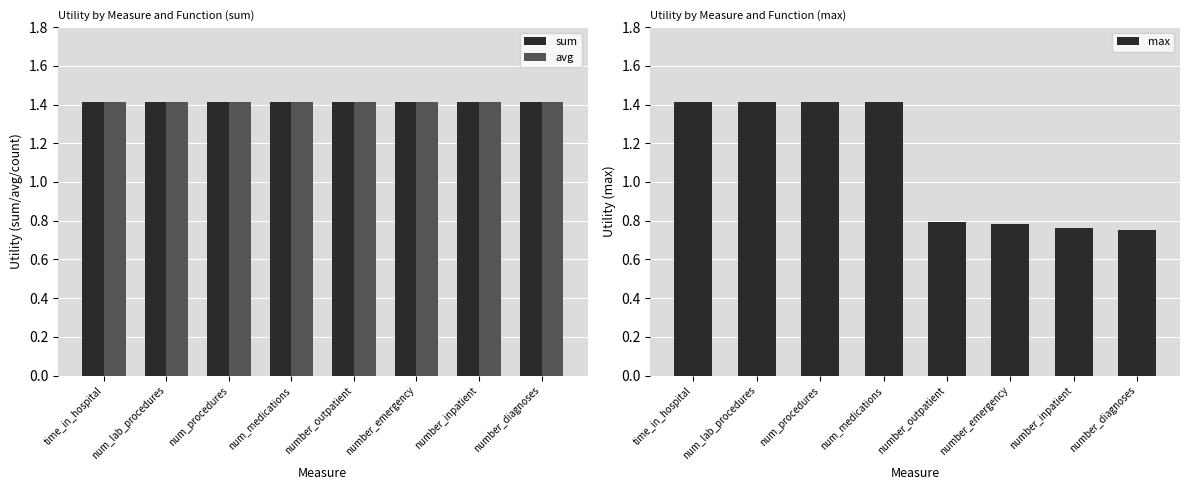

What are all the series names shown in the legend?

sum, avg, max